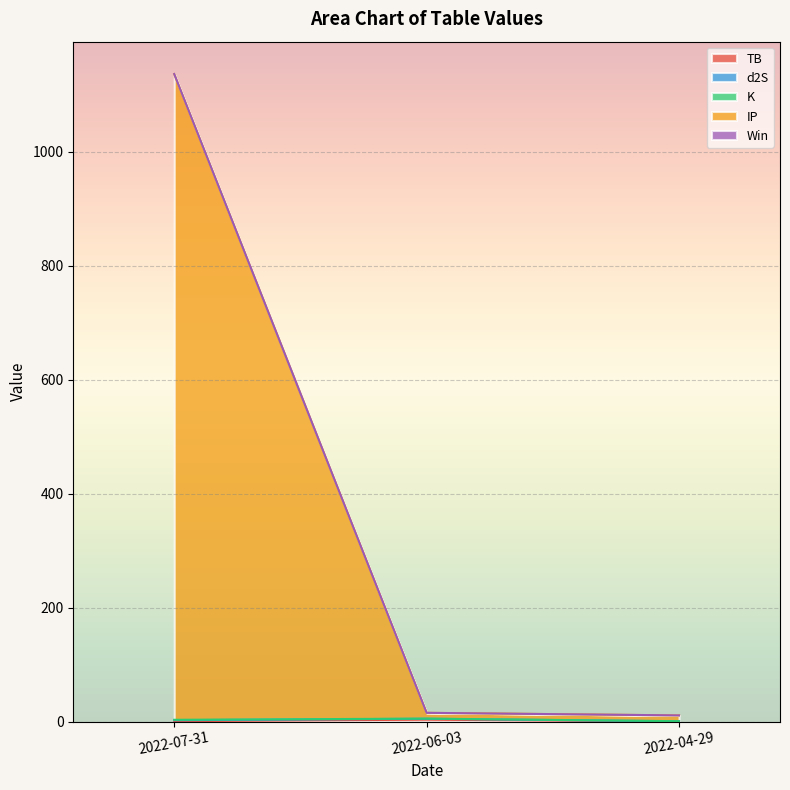

At which category is the sum across all series the highest?

2022-07-31